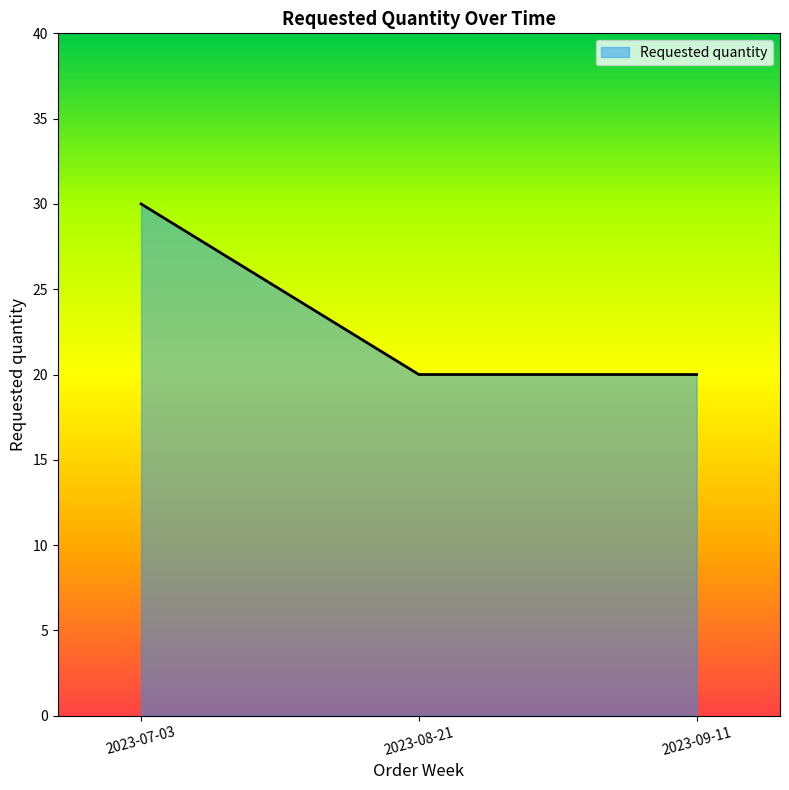

What position from the left is 2023-09-11?

3